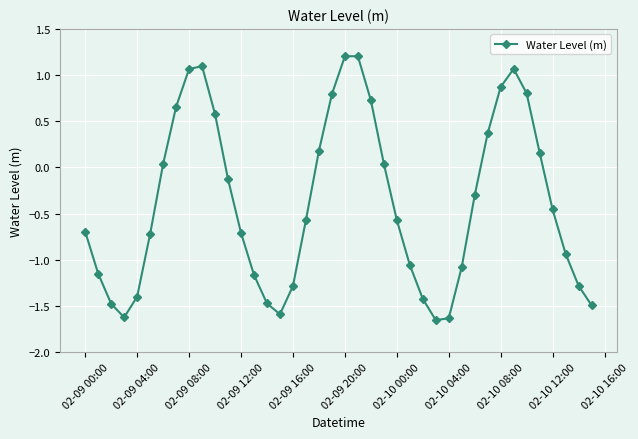

What is the greatest value displayed?

1.2